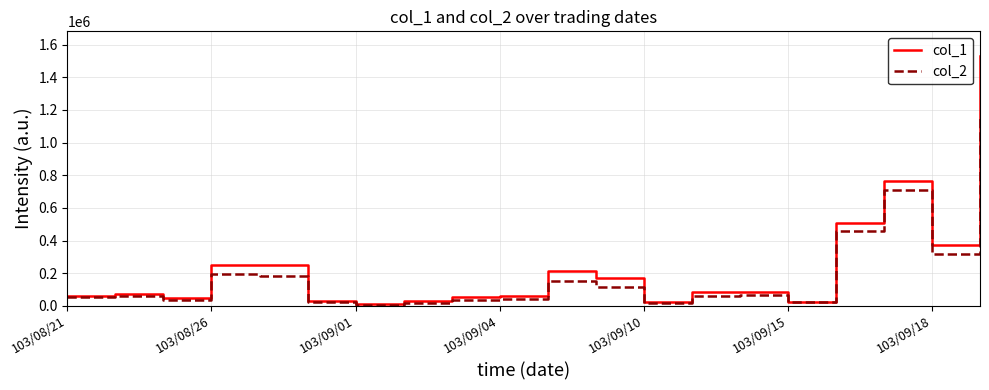

Rank the series by their maximum value, from lowest to highest.

col_2, col_1